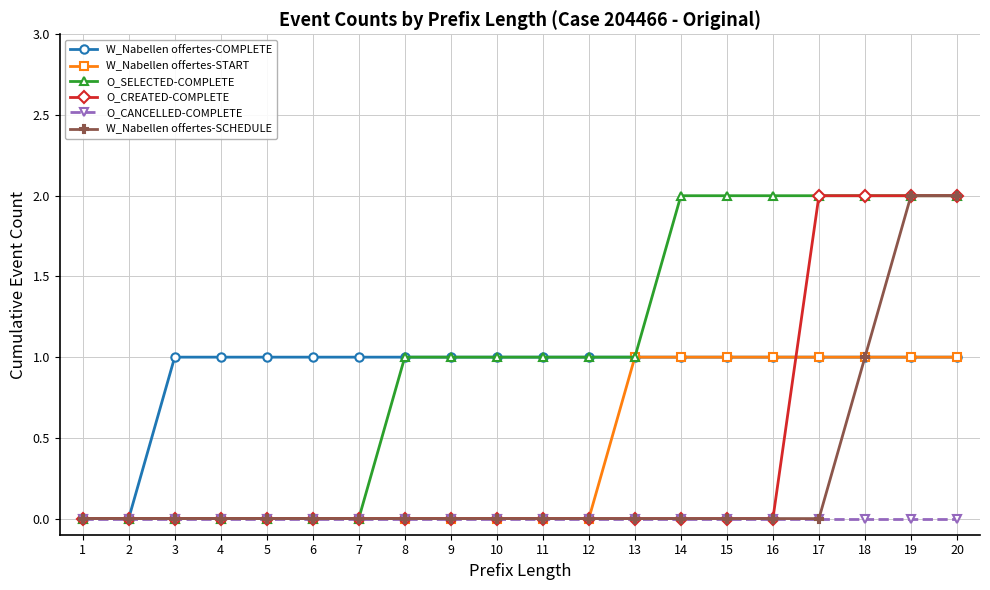

Which series changed the most between 12 and 18?

O_CREATED-COMPLETE